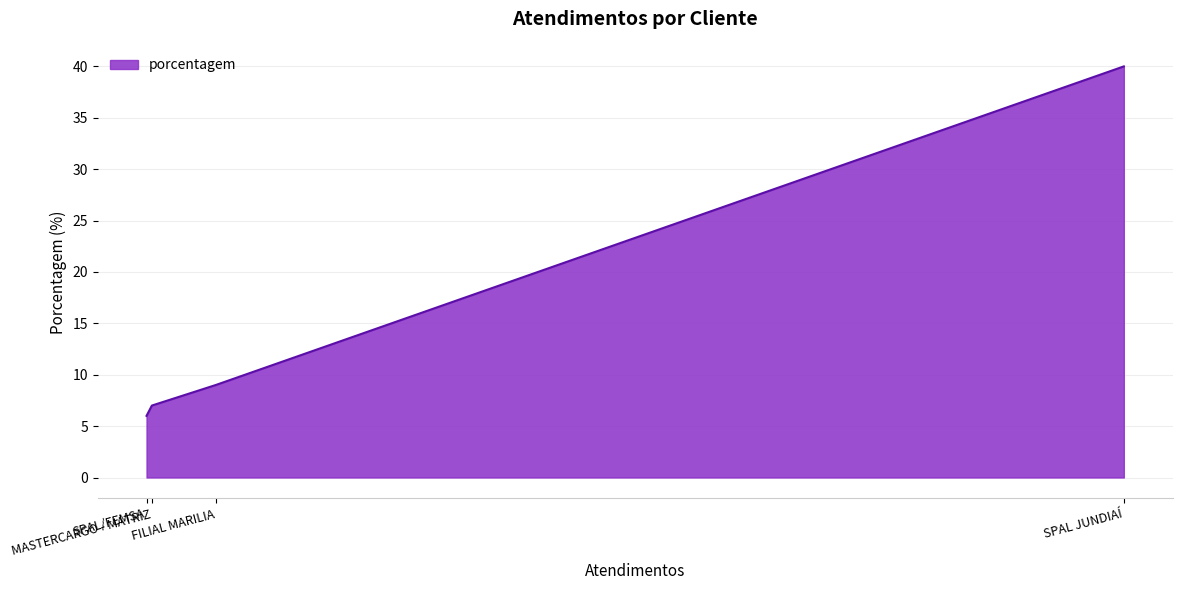

What is the approximate value at SPAL JUNDIAÍ?

40